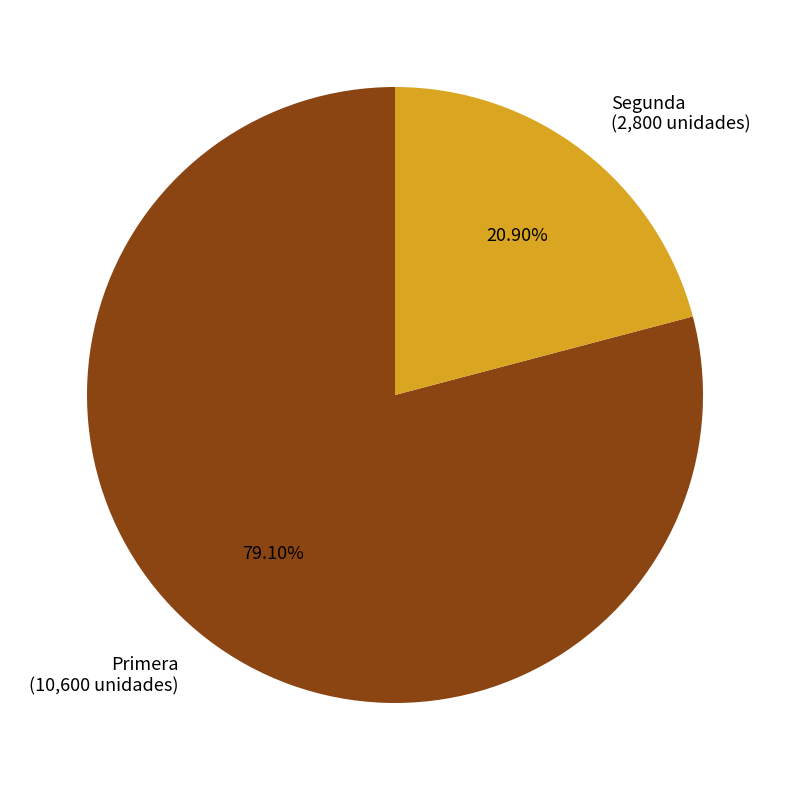

Which category accounts for the majority?

Primera